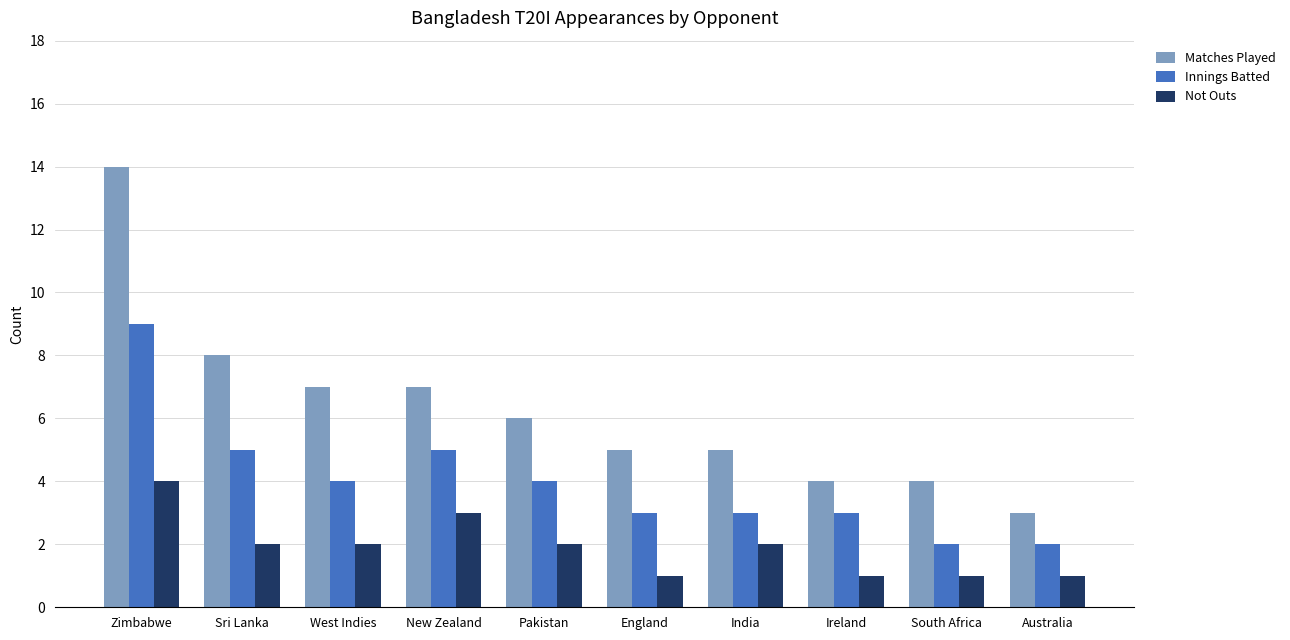

What is the greatest value displayed?

14